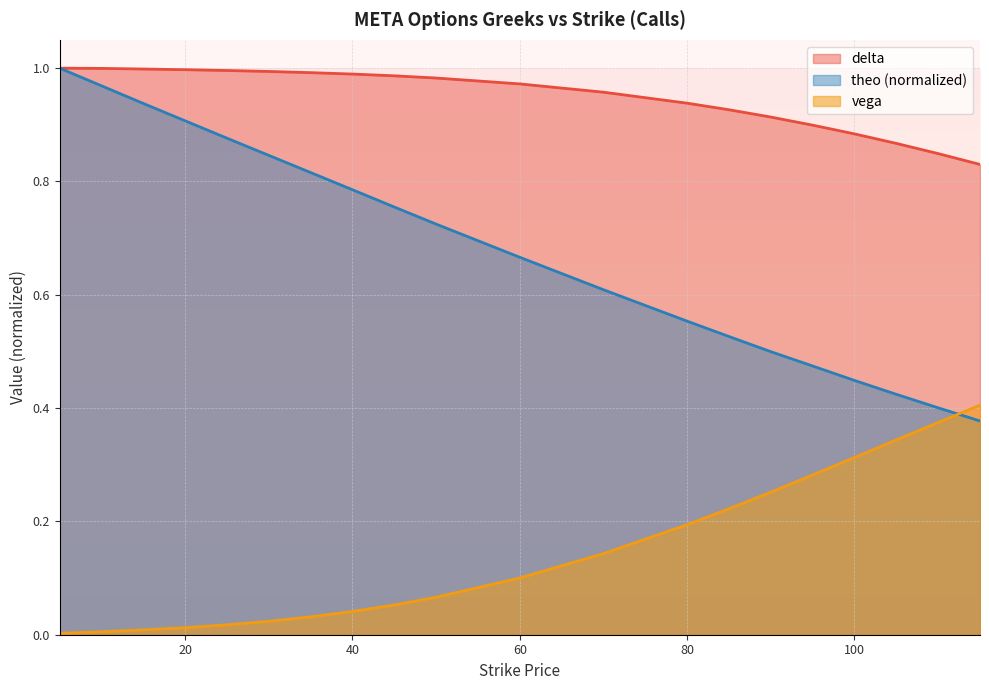

List the series in order of their peak value, lowest first.

vega, delta, theo